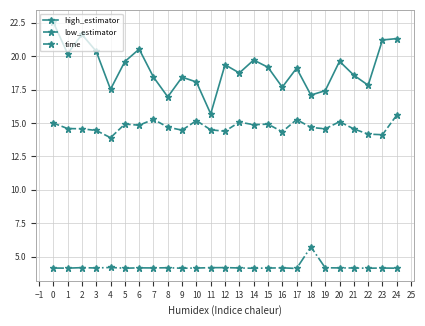

The high_estimator series shows 32.5 at 8. True or false?

False